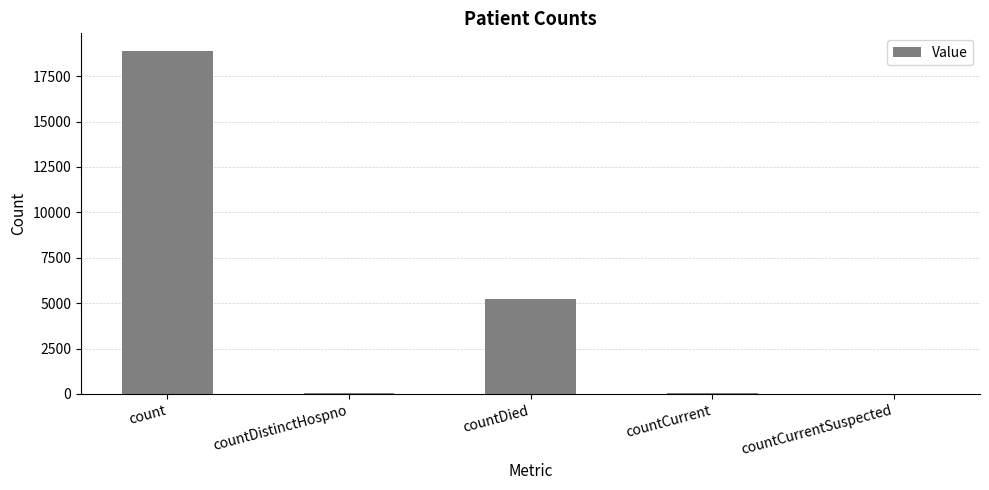

What is the sum of all values?

24218